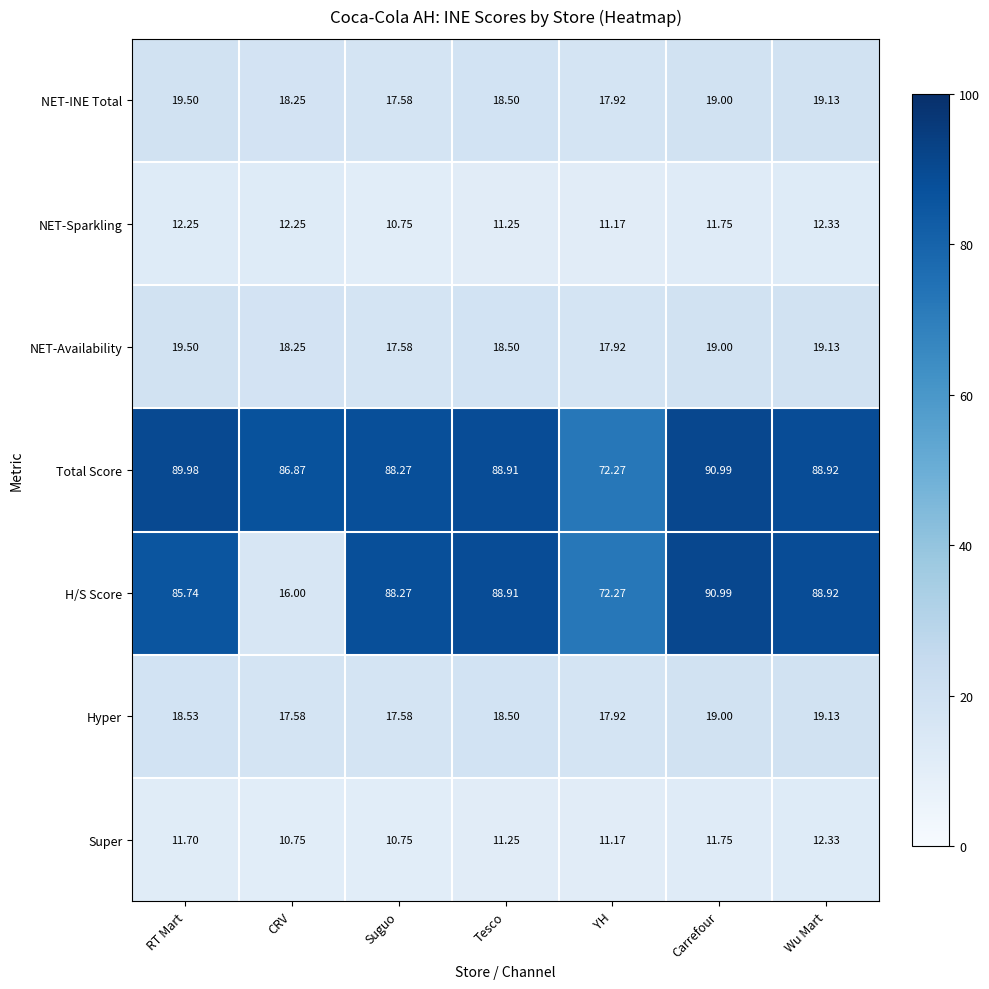

What is the smallest value displayed?

10.8